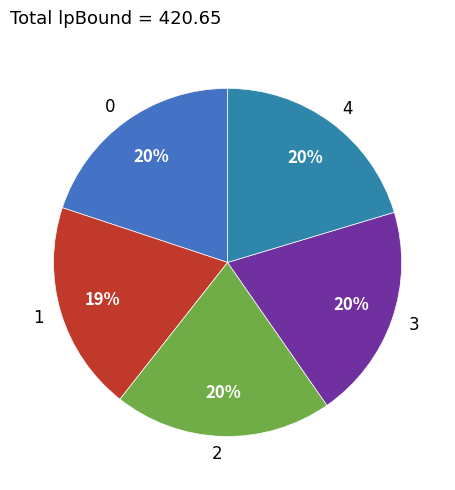

Approximately how many times larger is the value at 4 compared to 0?

1.0